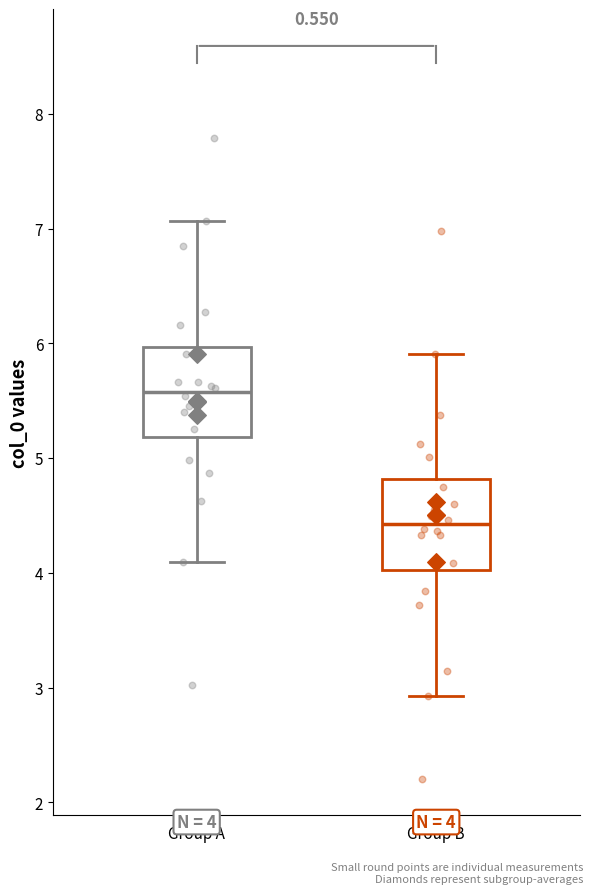

Which box's median line is the highest?

Group A